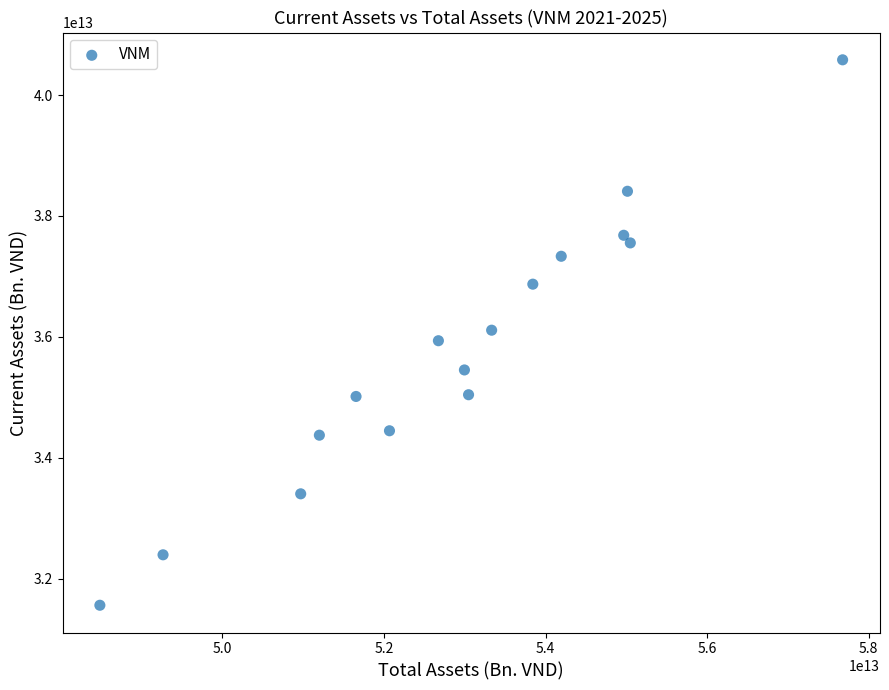

What is the range of X values (max minus min)?

9194416070232